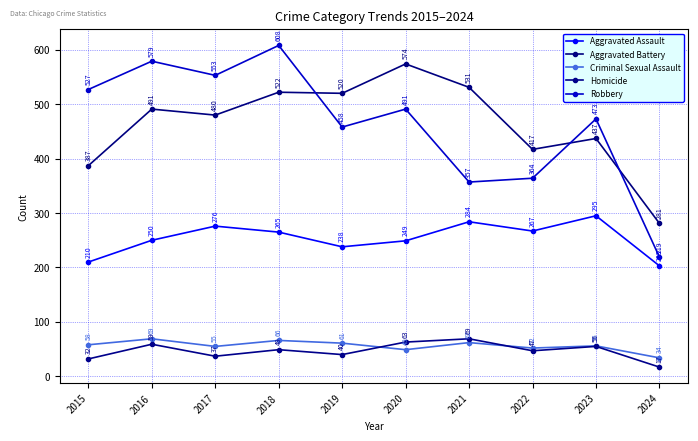

At which label is Criminal Sexual Assault closest to 51?

2022